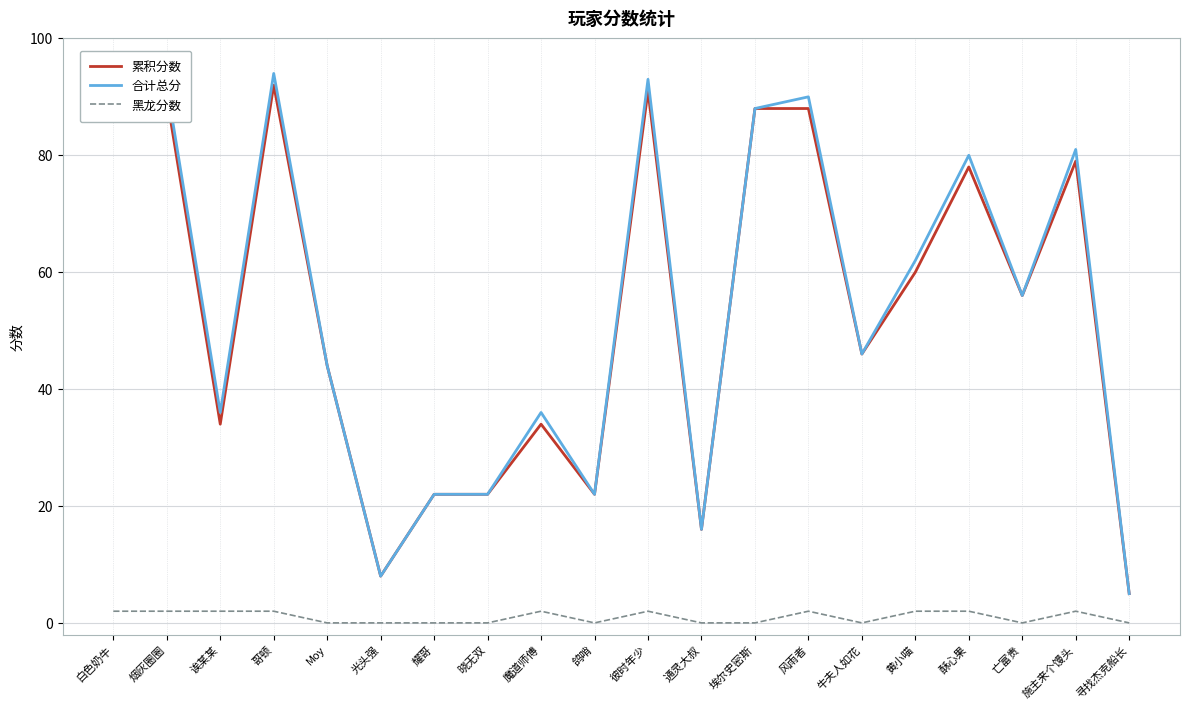

True or false: 合计总分 has a value of 22 at 鸽哨.

True